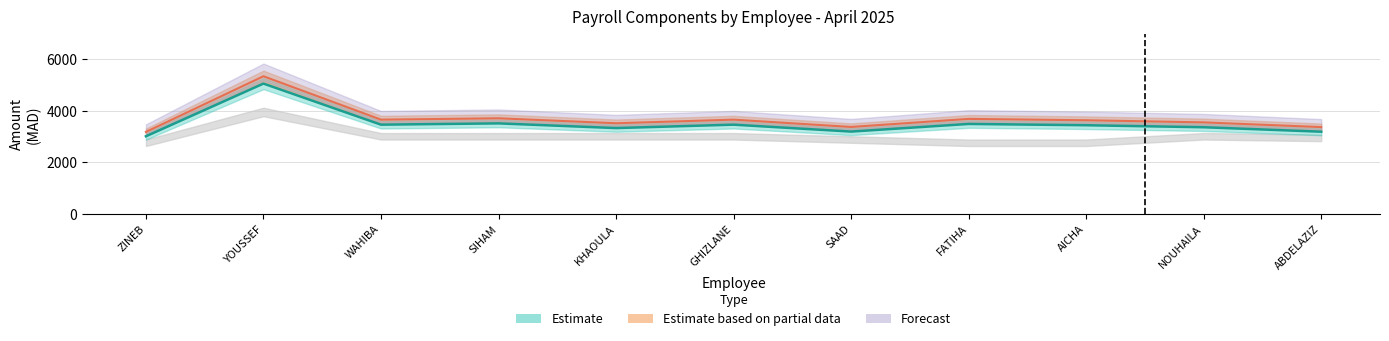

Is it true that Brut Imp equals 1615.8 at KARS ZINEB?

False